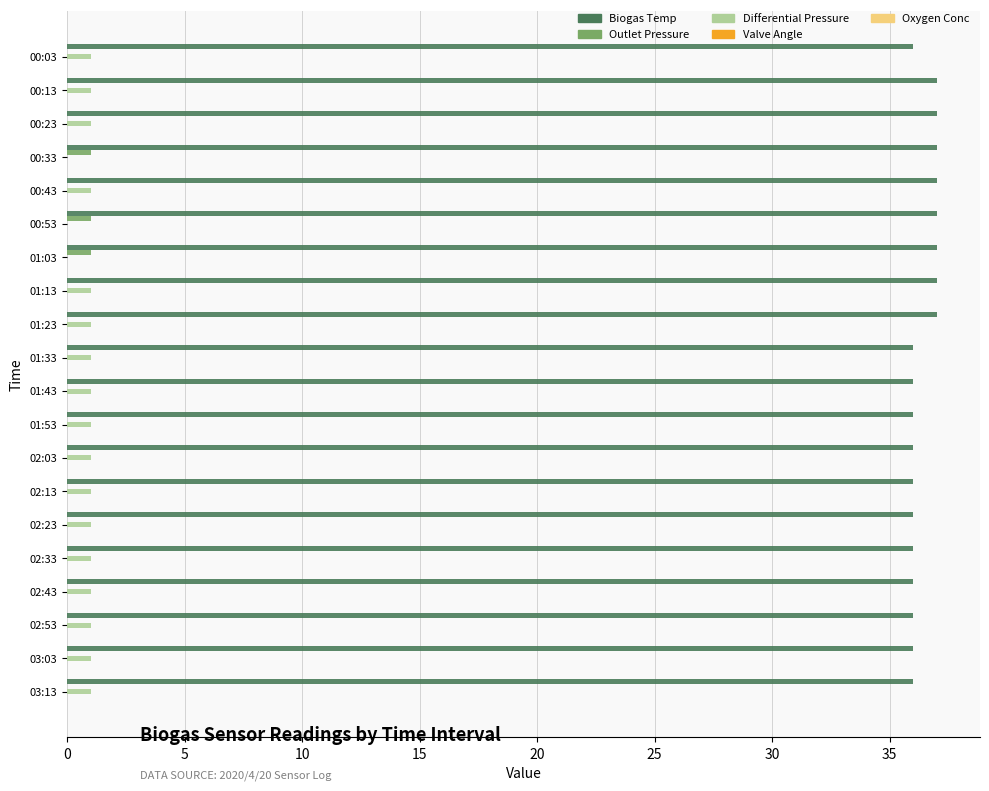

What is the sum of all Biogas Temp values?

728